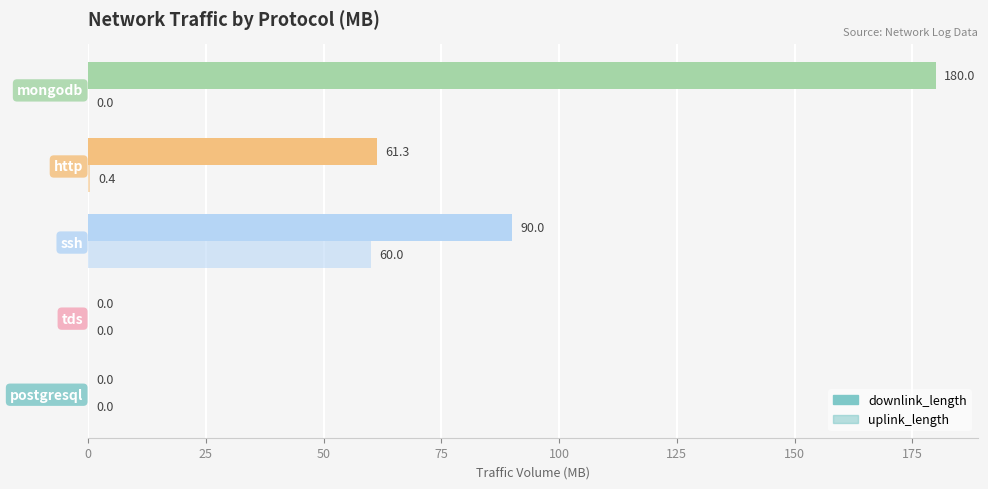

What is the value of the uplink_length bar at the 4th from the left?

0.4